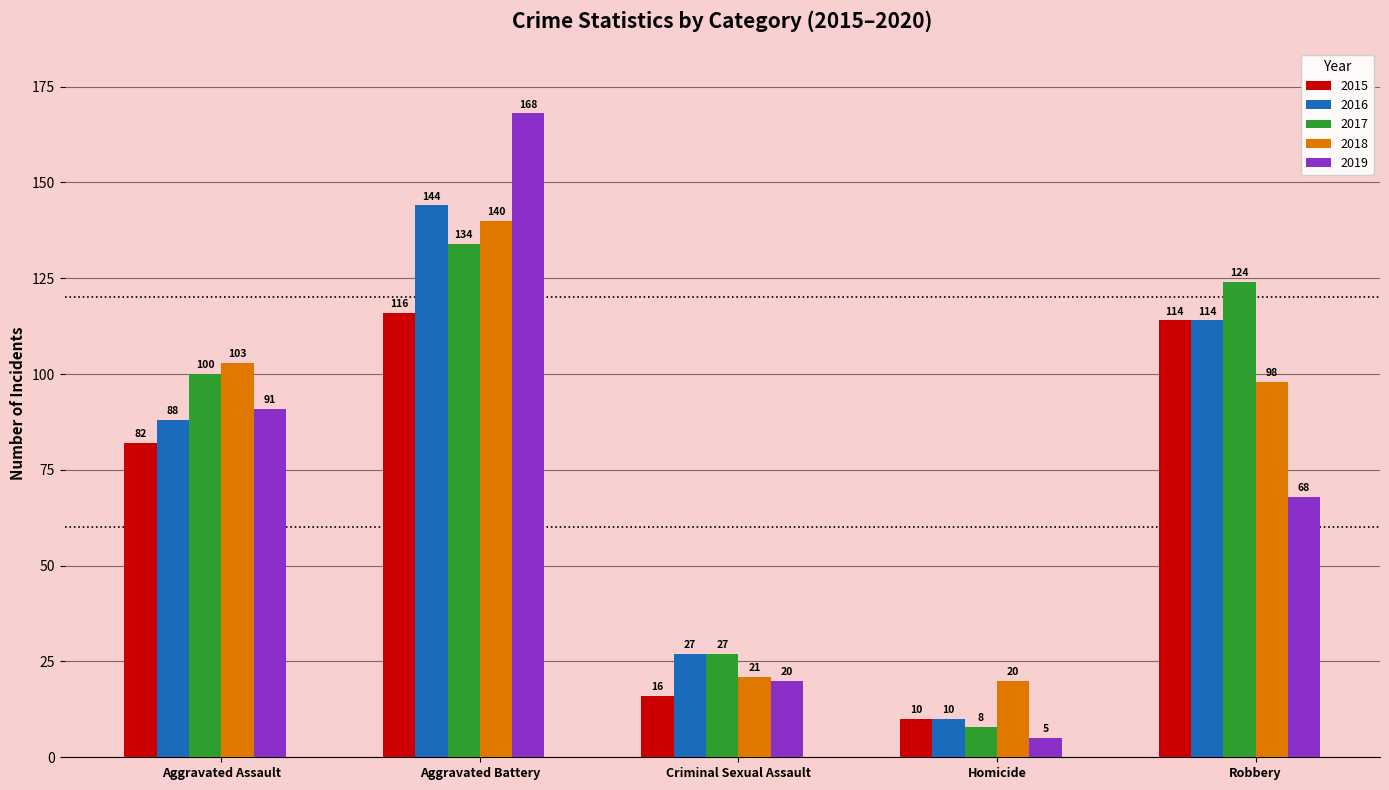

Which series has the largest total across all categories?

2017